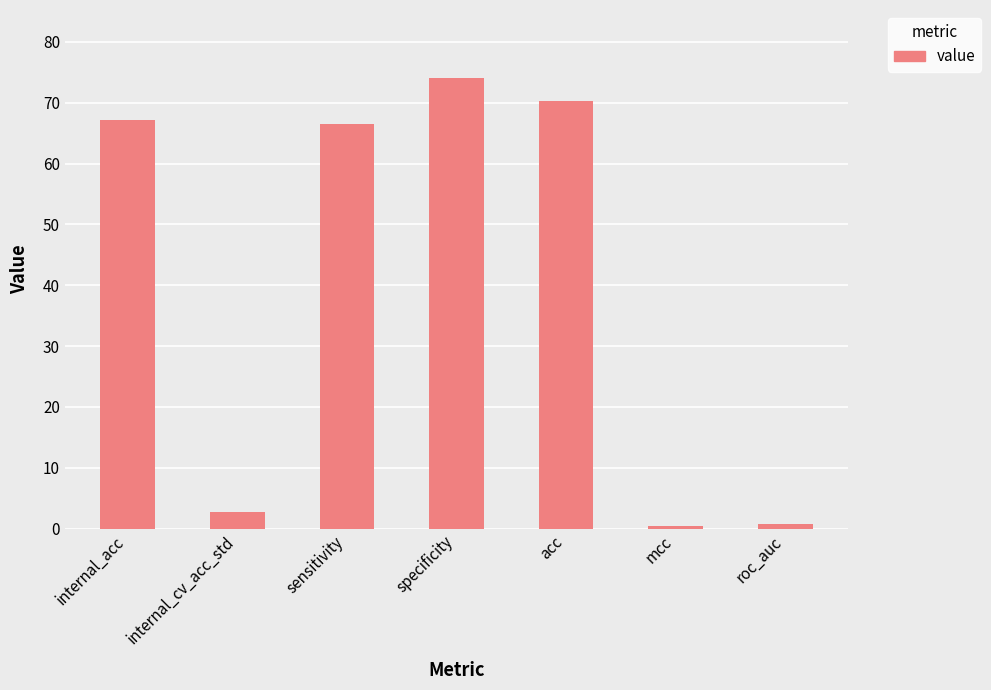

The chart shows a value of 66.4 at sensitivity. True or false?

True